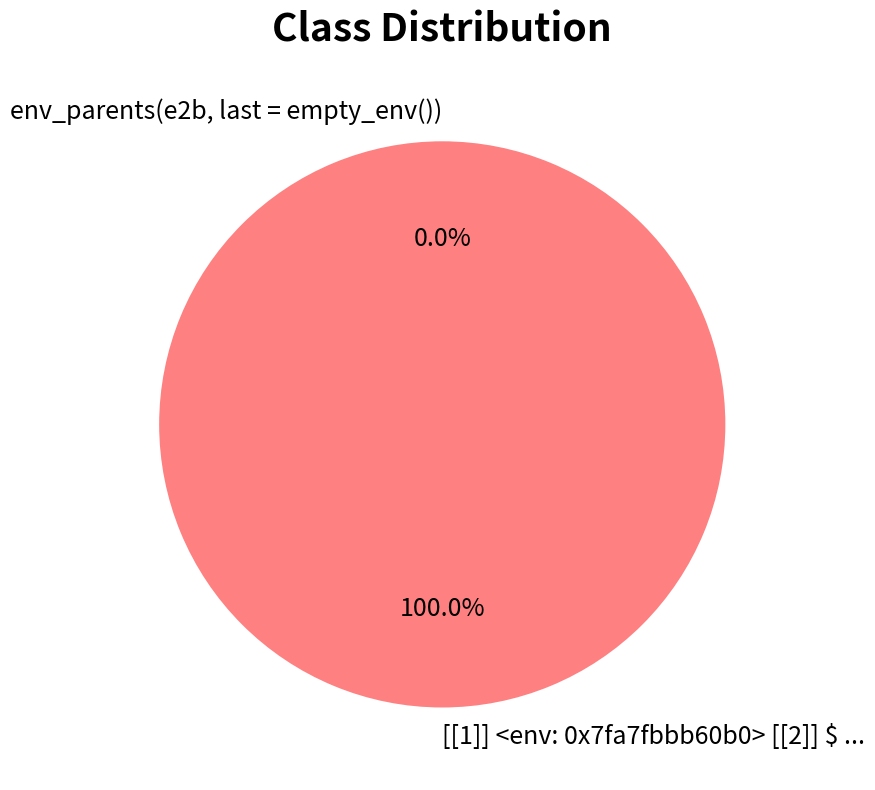

What is the largest slice in the pie chart?

[[1]] <env: 0x7fa7fbbb60b0> [[2]] $ ...